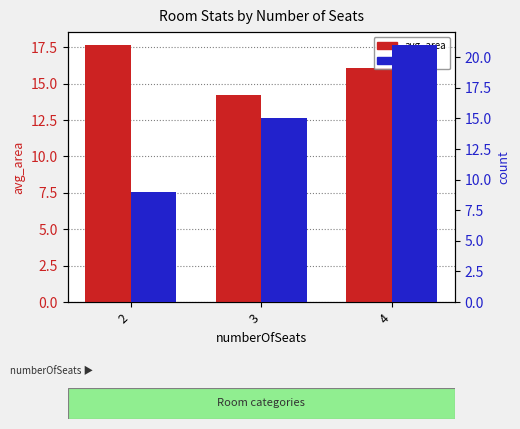

Reading left to right, what are all the values shown in this chart?

avg_area: 2=17.7	3=14.2	4=16.1
count: 2=9.0	3=15.0	4=21.0